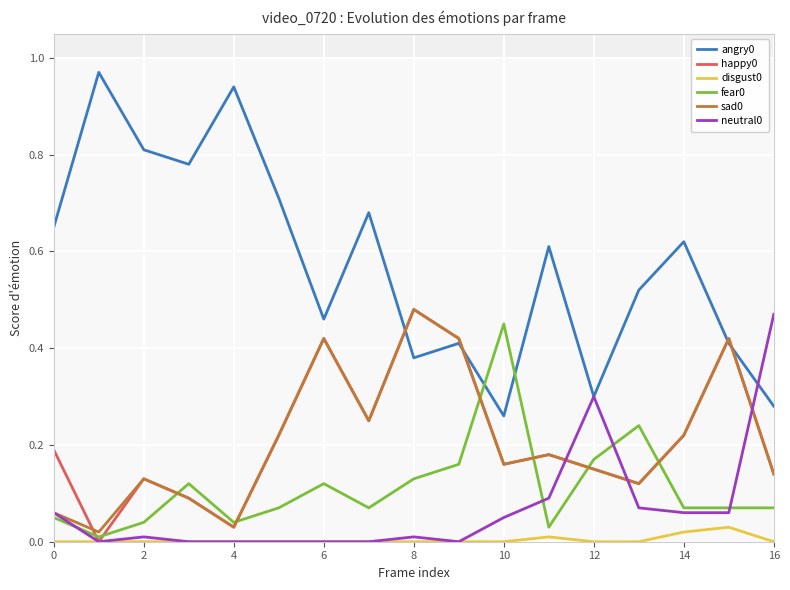

True or false: neutral0 has a value of 0.3 at 4.

False